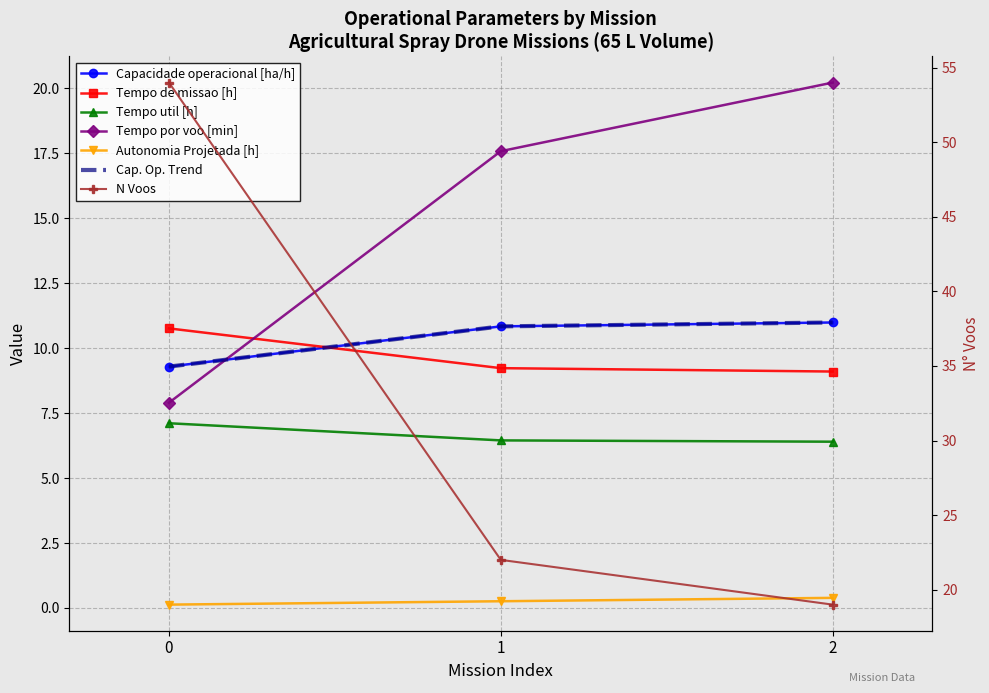

What is the value of the Tempo de missao [h] point at the 3rd from the left?

9.1